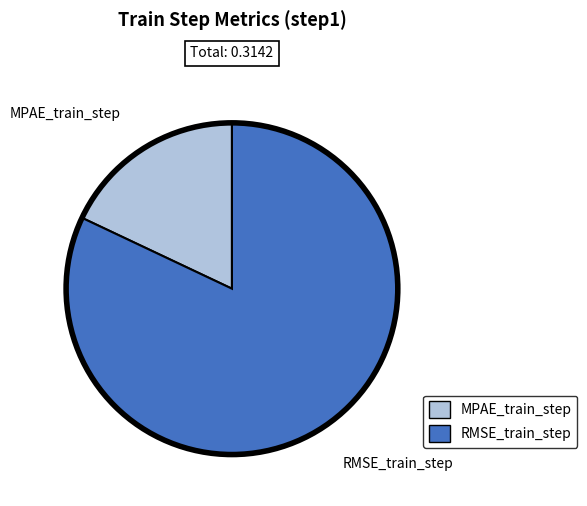

Is there any slice that represents more than half of the pie?

Yes